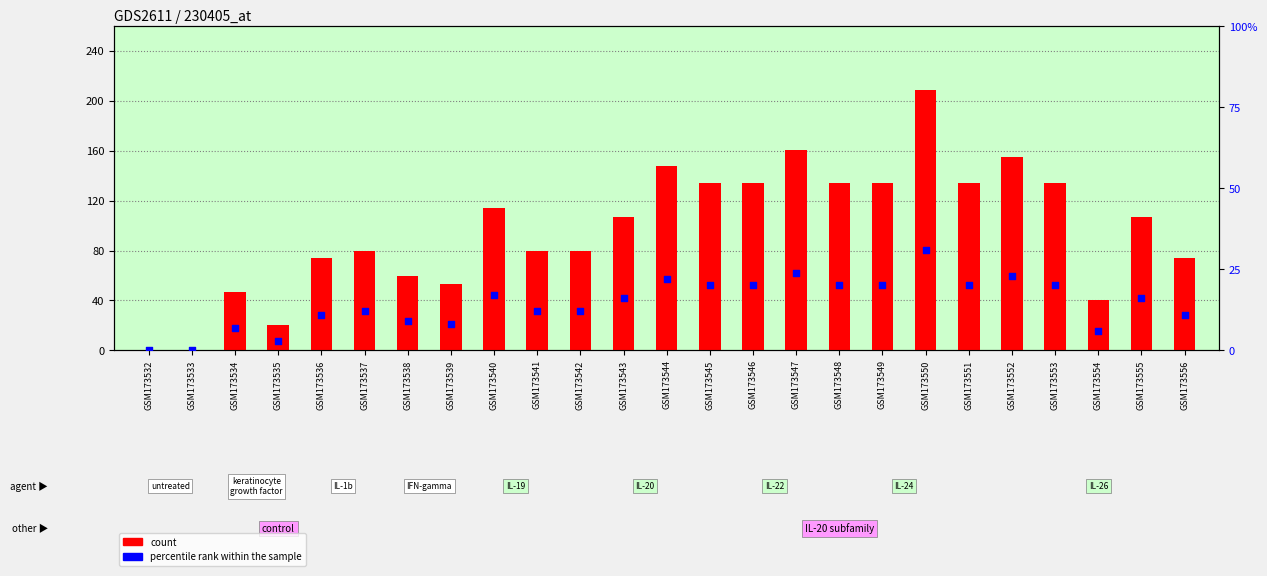

Which series has the widest spread of Y values?

count